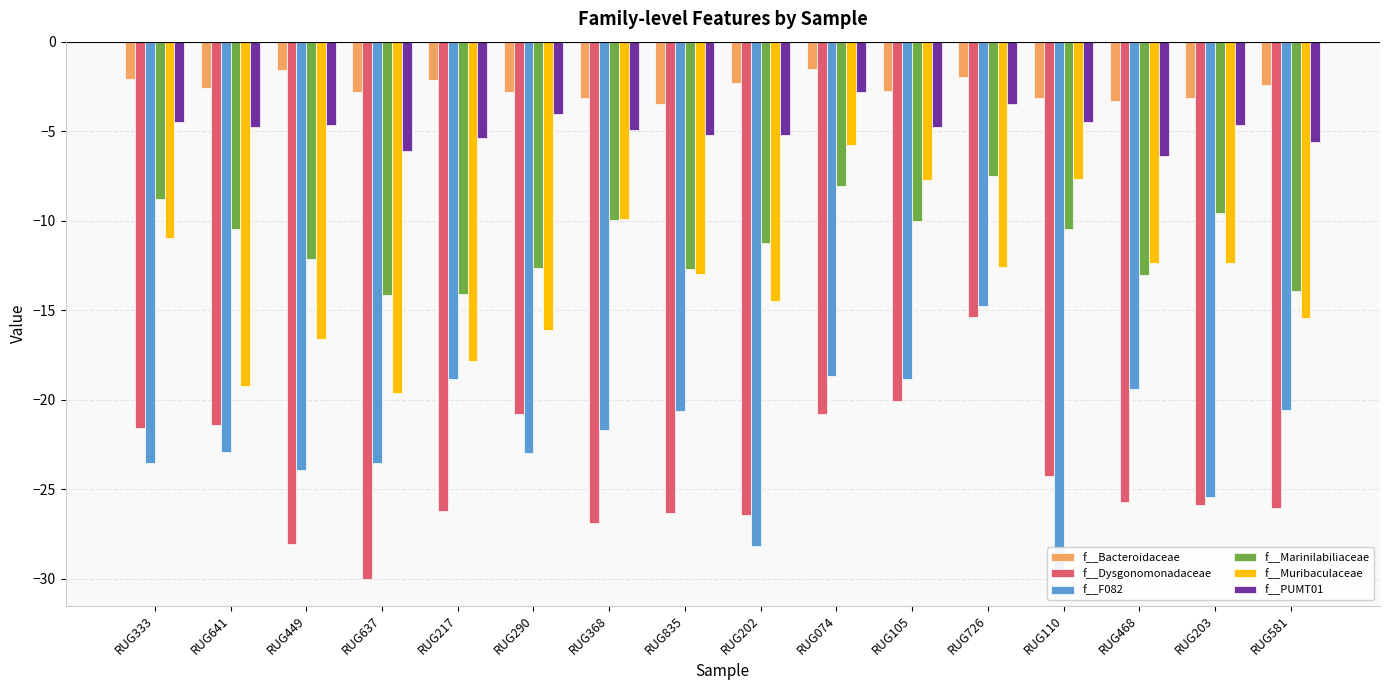

What are all the series names shown in the legend?

f__Bacteroidaceae, f__Dysgonomonadaceae, f__F082, f__Marinilabiliaceae, f__Muribaculaceae, f__PUMT01